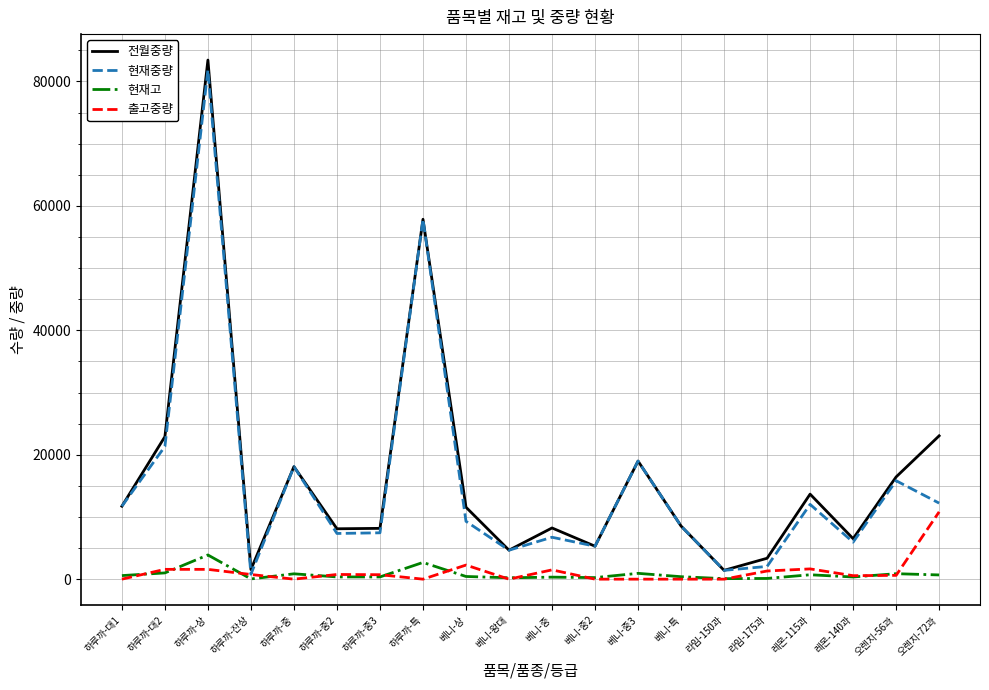

True or false: 현재중량 has a value of 7345.0 at 하루까-중2.

True